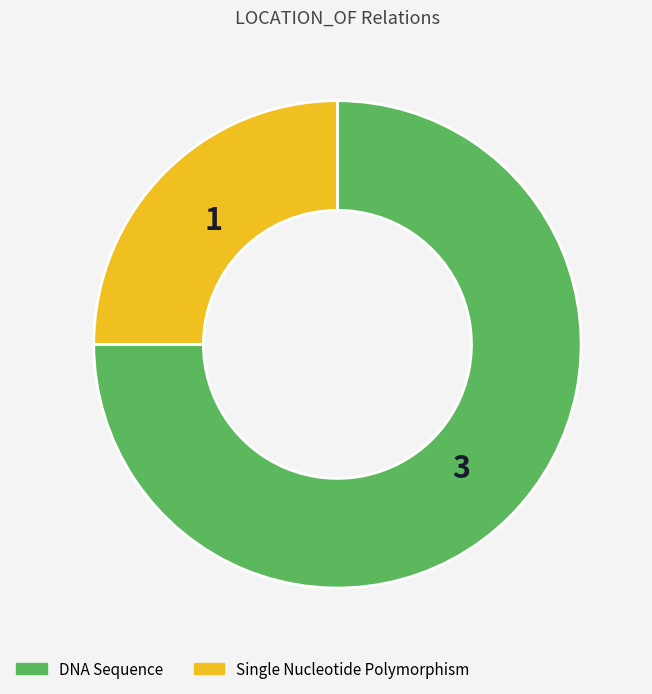

Is there a majority slice in this chart?

Yes